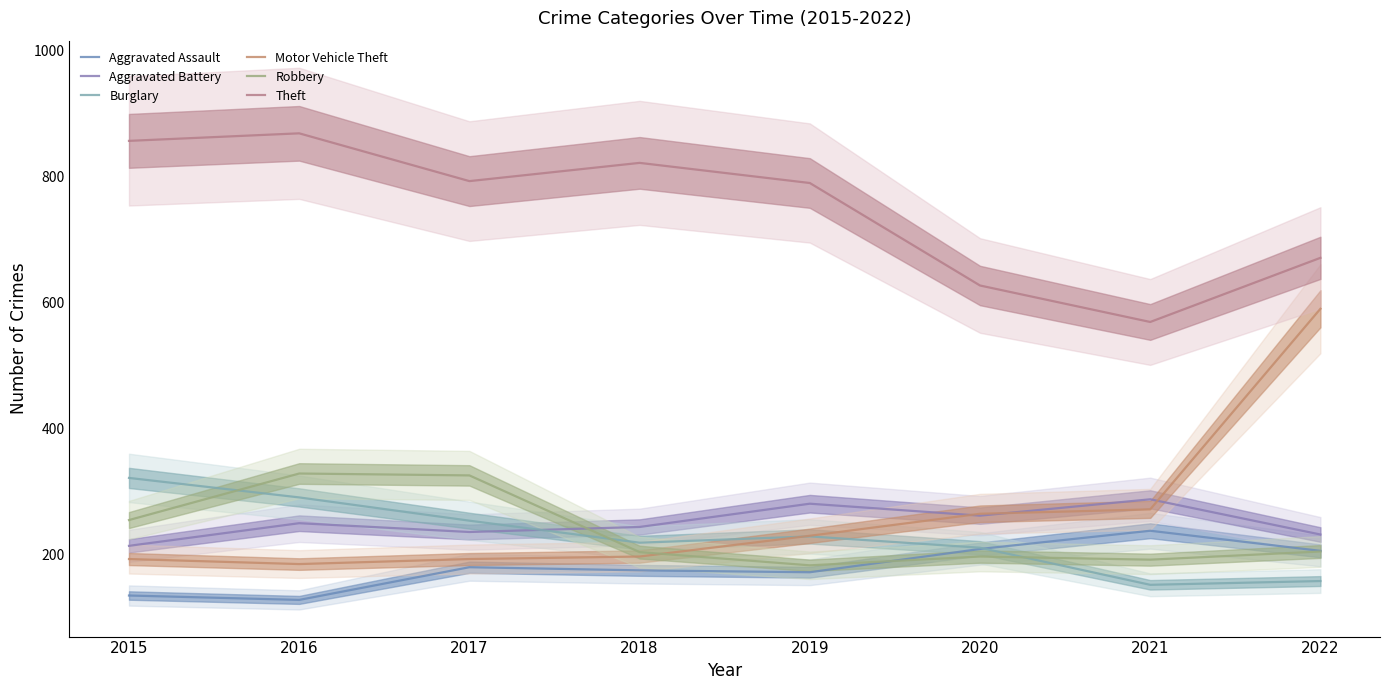

True or false: Motor Vehicle Theft has a value of 264 at 2020.

True